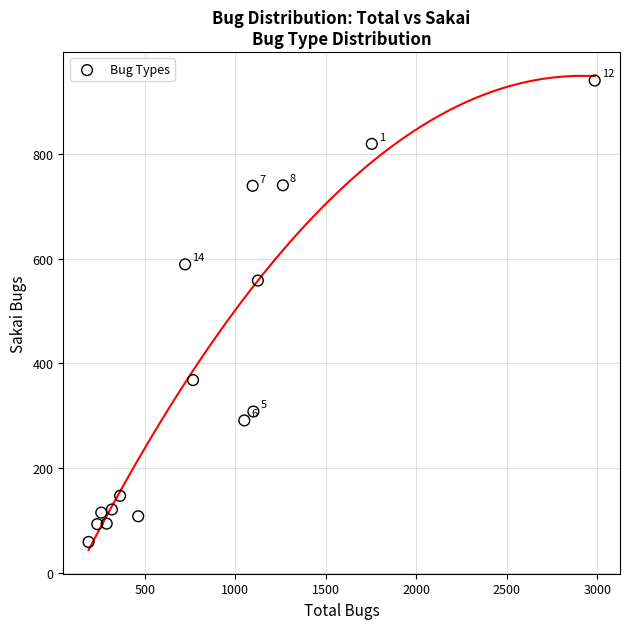

What is the range of Y values (max minus min)?

881